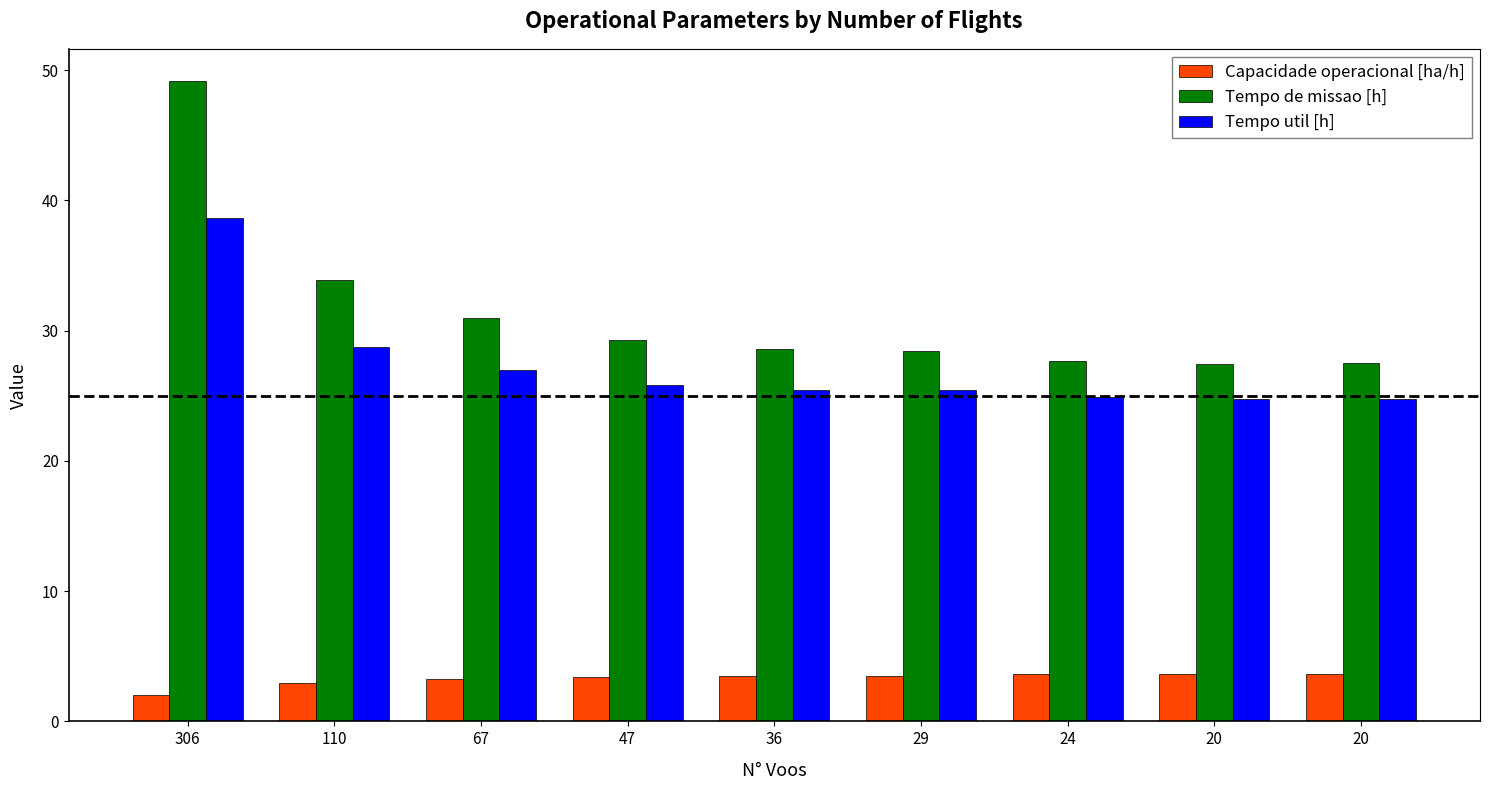

What is the smallest value displayed?

2.0